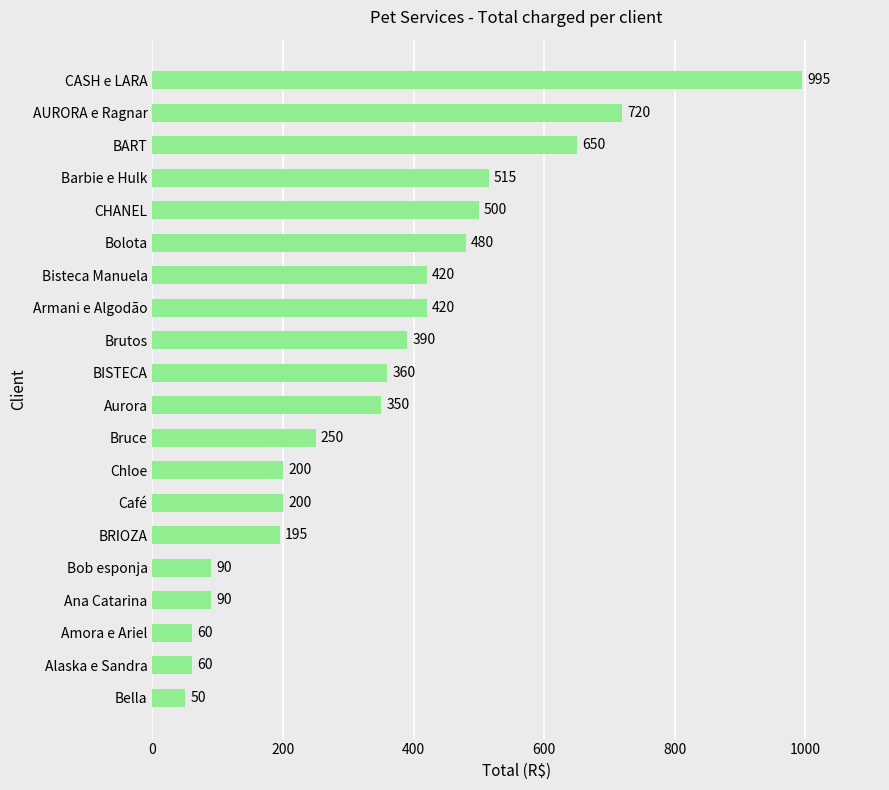

What is the difference between the maximum and minimum values?

945